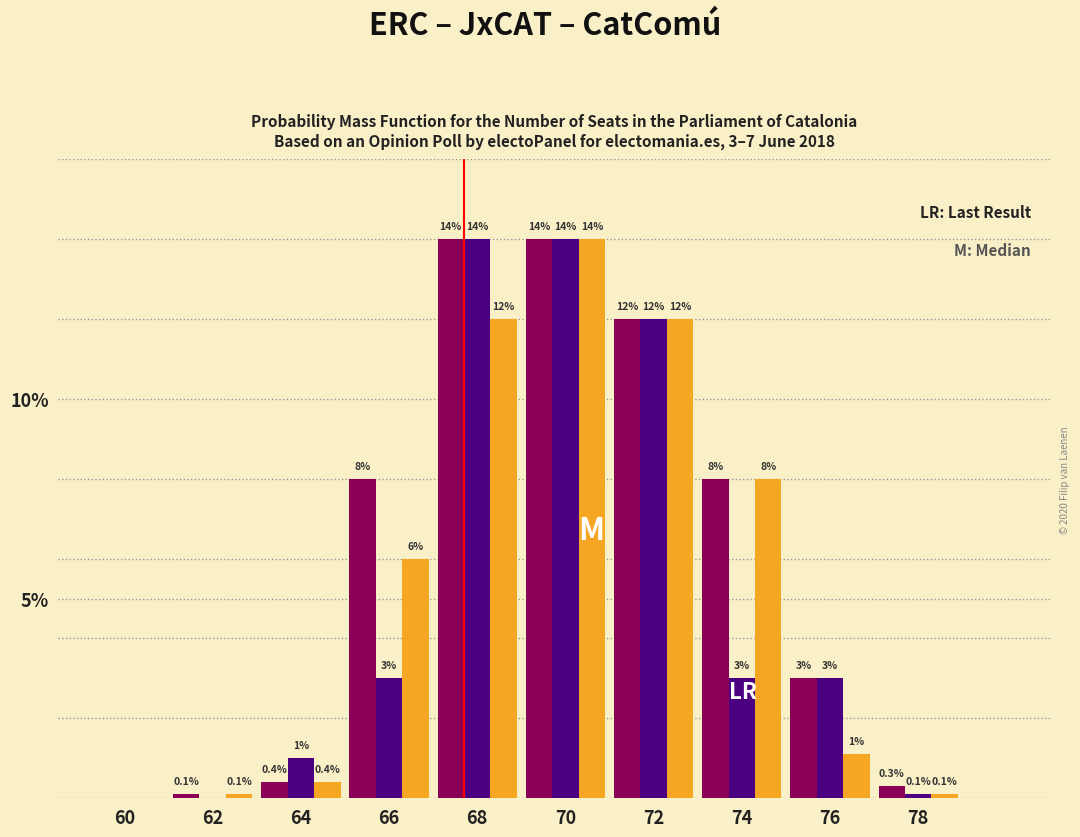

Reading right to left, transcribe all the data shown in this chart.

ERC: 78=0.3	76=3.0	74=8.0	72=12.0	70=14.0	68=14.0	66=8.0	64=0.4	62=0.1	60=0.0
JxCAT: 78=0.1	76=3.0	74=3.0	72=12.0	70=14.0	68=14.0	66=3.0	64=1.0	62=0.0	60=0.0
CatComú: 78=0.1	76=1.1	74=8.0	72=12.0	70=14.0	68=12.0	66=6.0	64=0.4	62=0.1	60=0.0